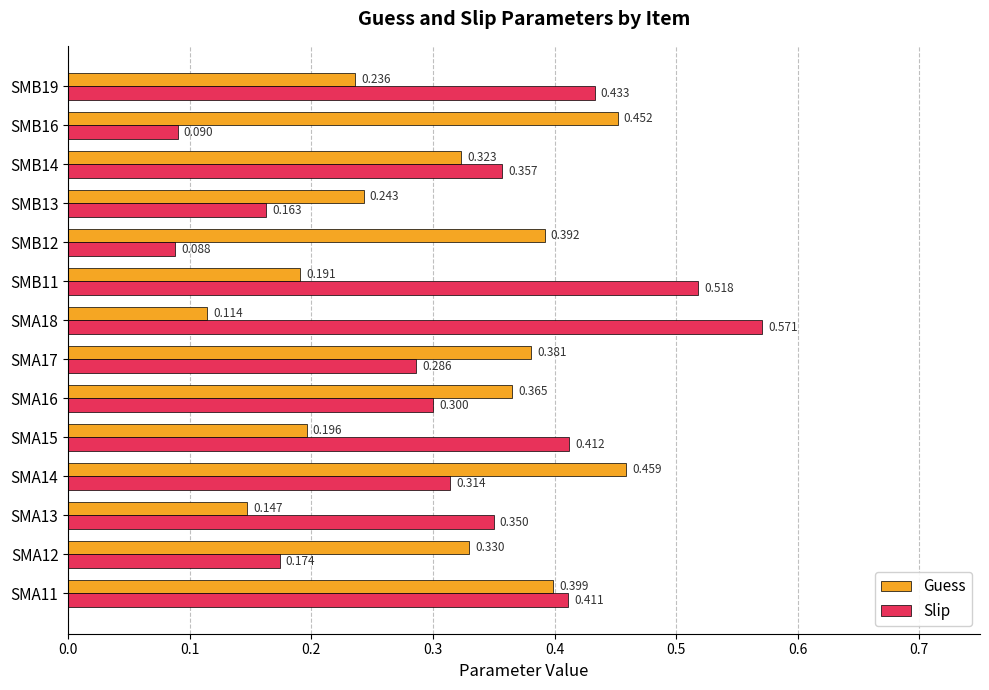

Which label corresponds to the smallest value in the chart?

SMB12